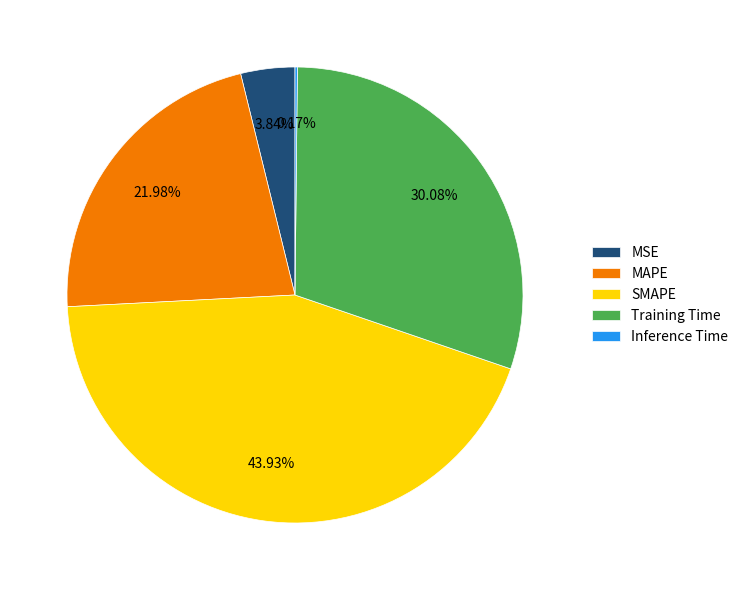

Is there a majority slice in this chart?

No